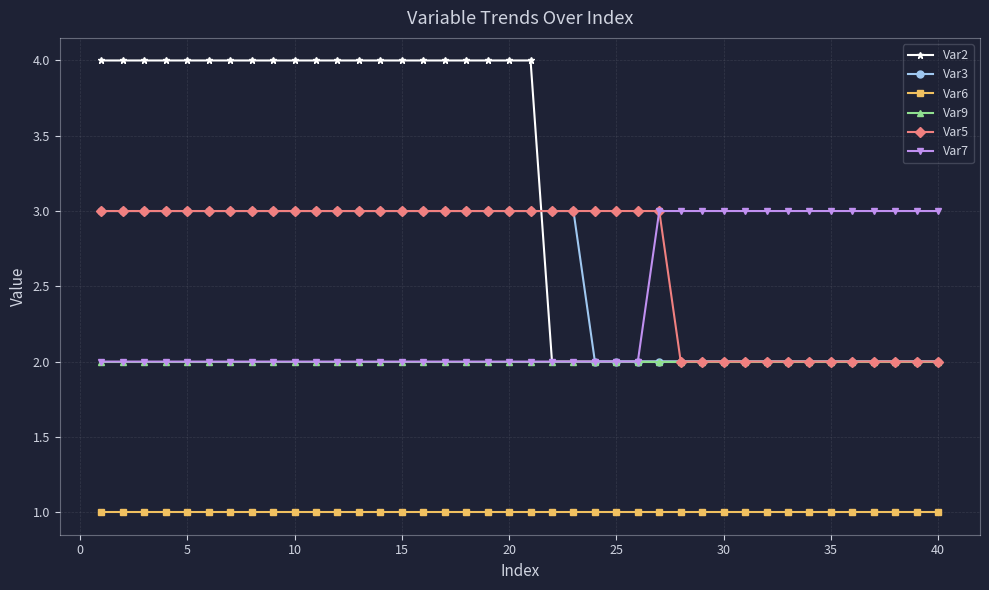

Does the chart have visible grid lines?

Yes